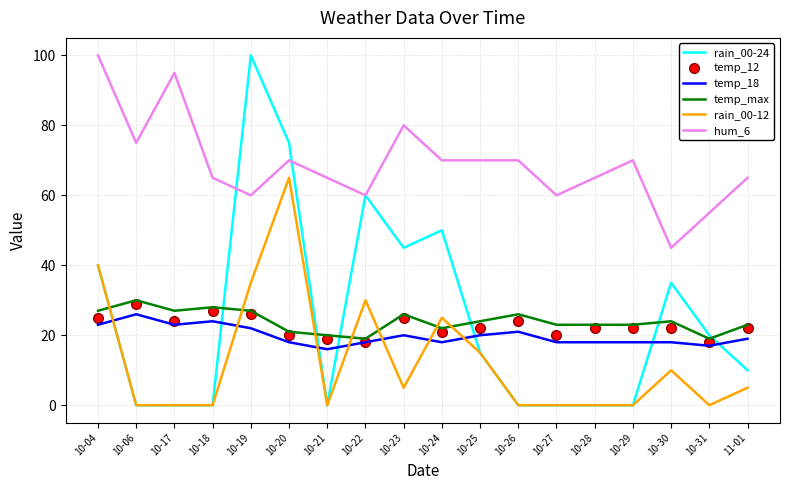

Reading left to right, list all the values displayed in this chart.

rain_00-24: 40	0	0	0	100	75	0	60	45	50	15	0	0	0	0	35	20	10
temp_12: 25	29	24	27	26	20	19	18	25	21	22	24	20	22	22	22	18	22
temp_18: 23	26	23	24	22	18	16	18	20	18	20	21	18	18	18	18	17	19
temp_max: 27	30	27	28	27	21	20	19	26	22	24	26	23	23	23	24	19	23
rain_00-12: 40	0	0	0	35	65	0	30	5	25	15	0	0	0	0	10	0	5
hum_6: 100	75	95	65	60	70	65	60	80	70	70	70	60	65	70	45	55	65